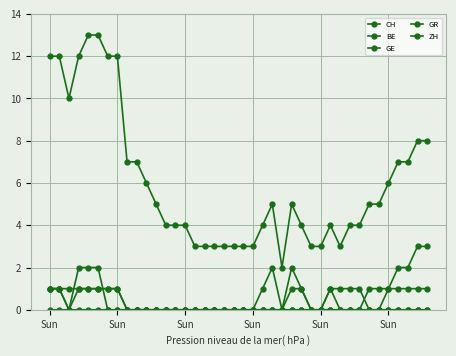

How many lines are shown in the chart?

5